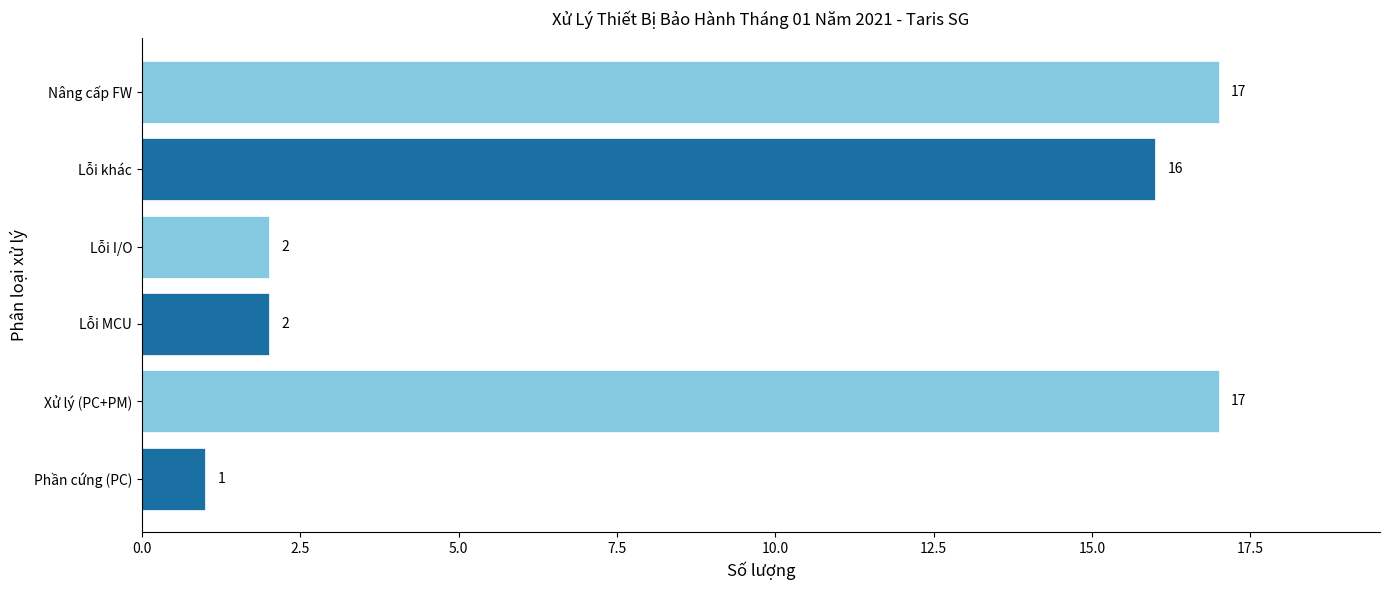

What is the greatest value displayed?

17